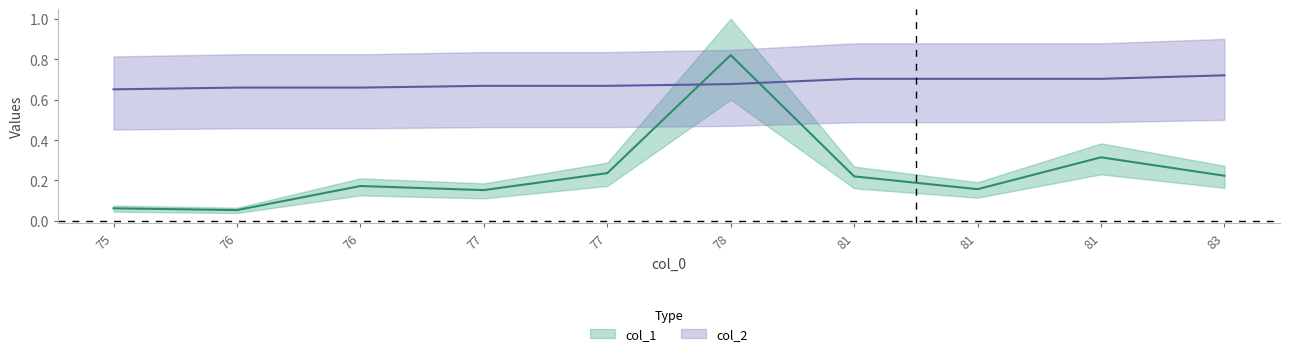

List the series in order of their peak value, lowest first.

col_2, col_1